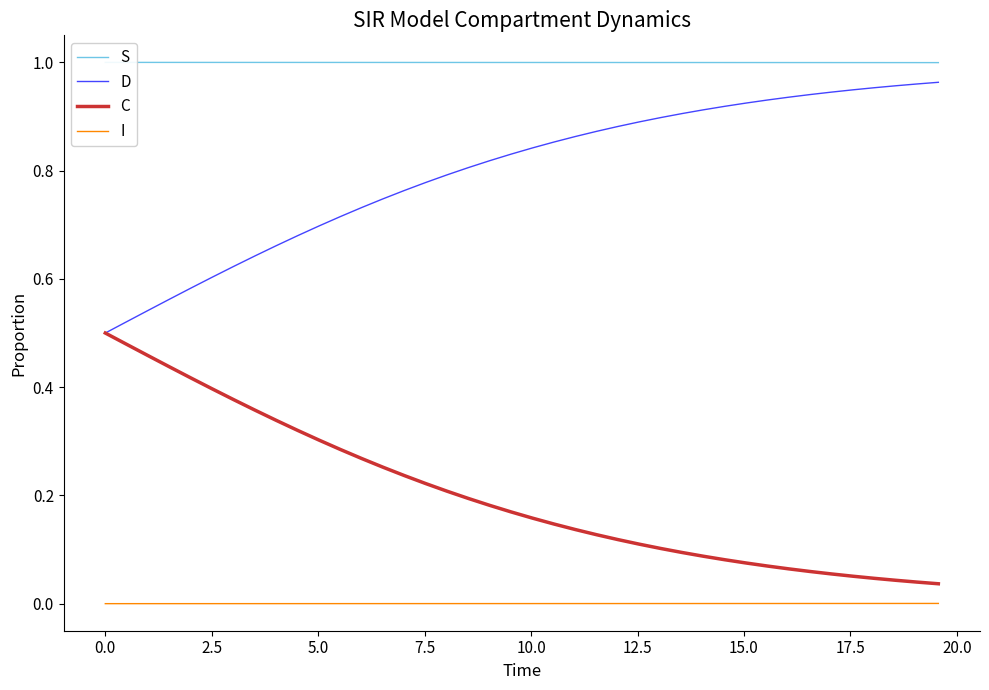

True or false: C and I intersect in this chart.

False